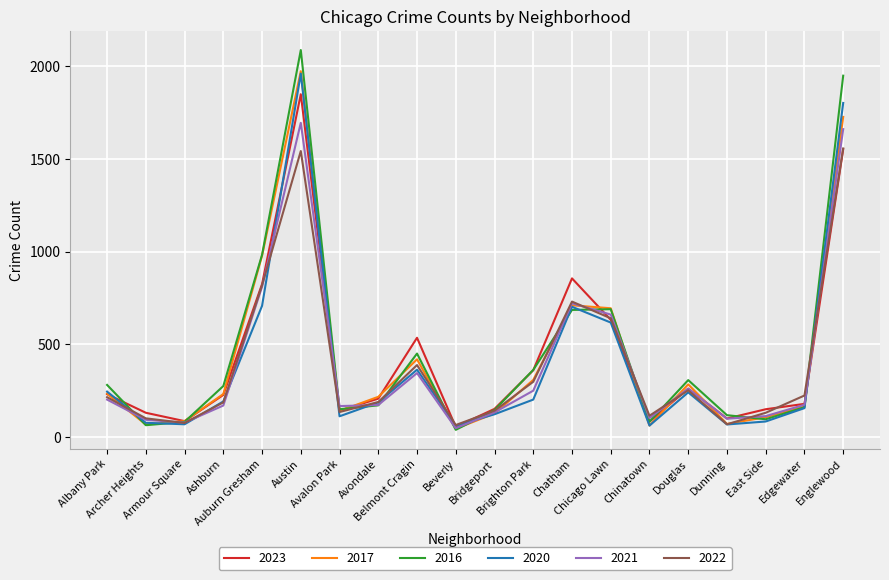

Is it true that 2023 equals 114 at Ashburn?

False